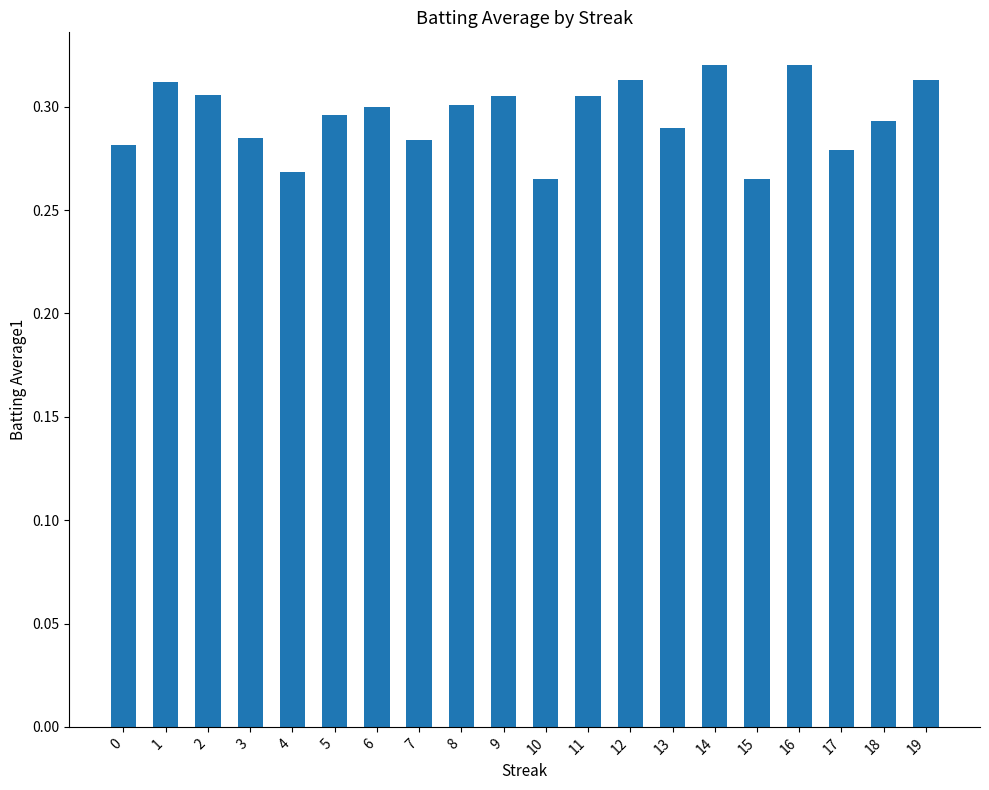

What is the sum of all values?

5.9